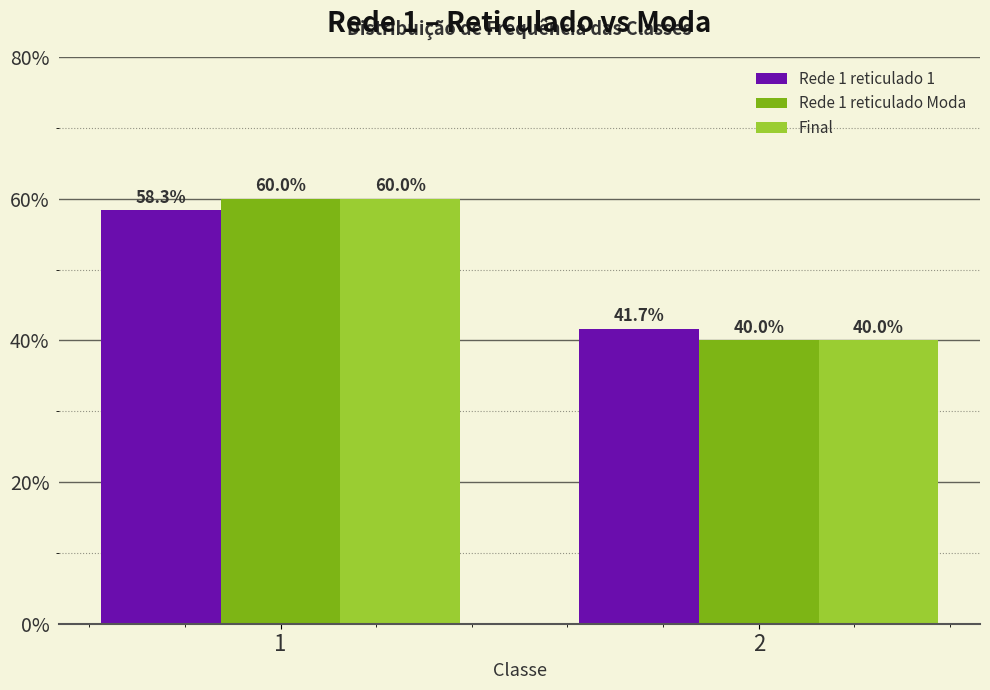

Which category has the highest value across all series?

1